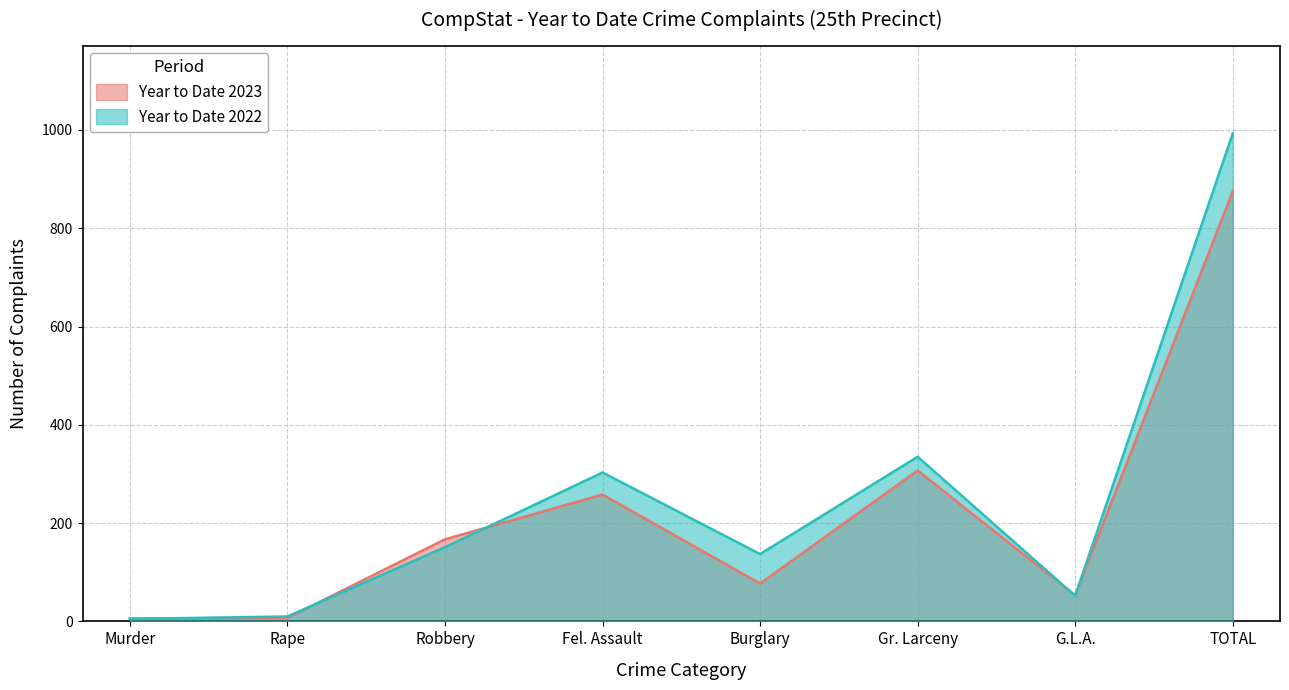

What is the label of the 8th point from the right?

Murder